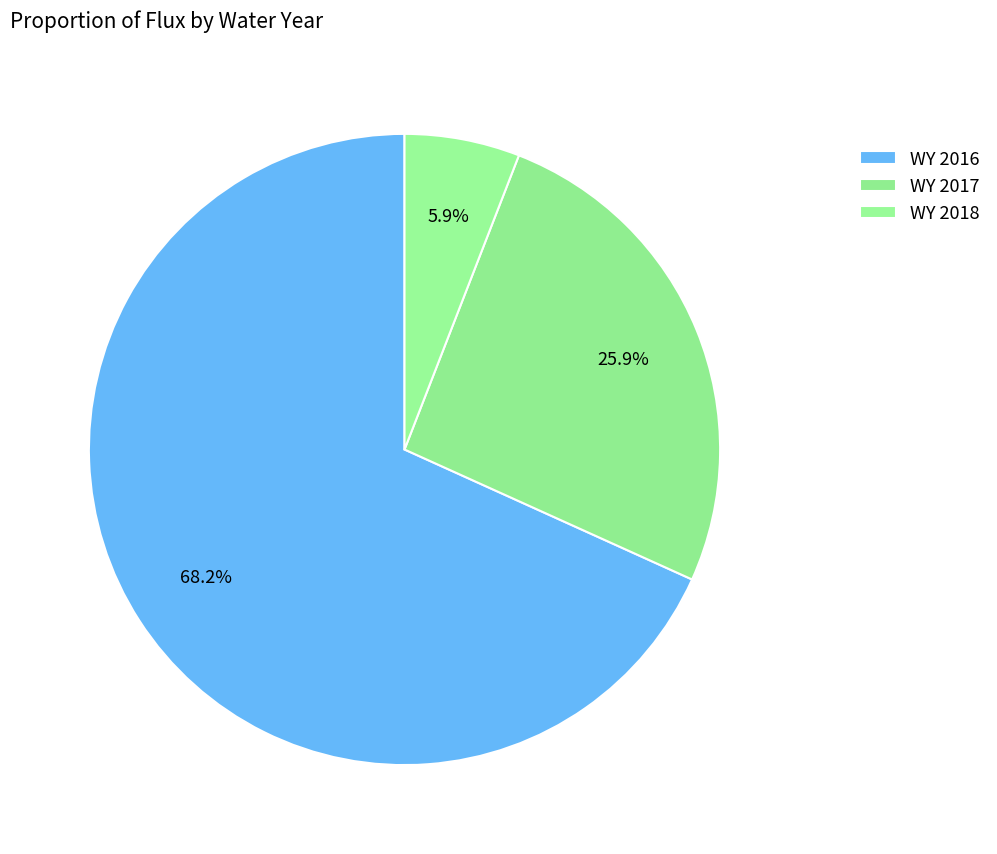

Rank the categories by value from highest to lowest.

WY 2016, WY 2017, WY 2018